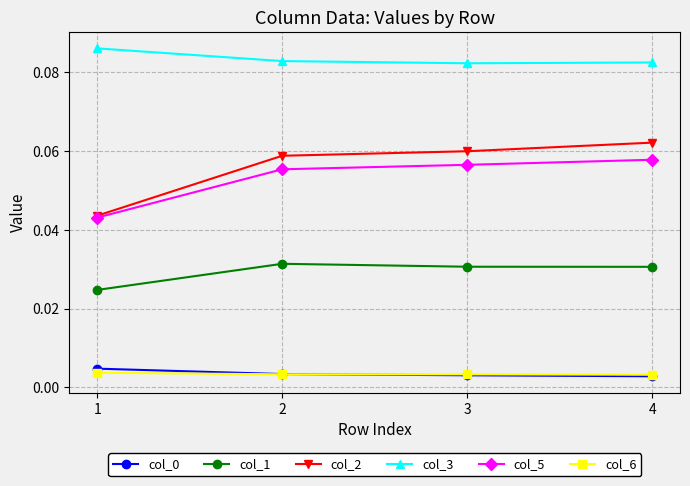

True or false: col_1 and col_2 cross at least once.

False